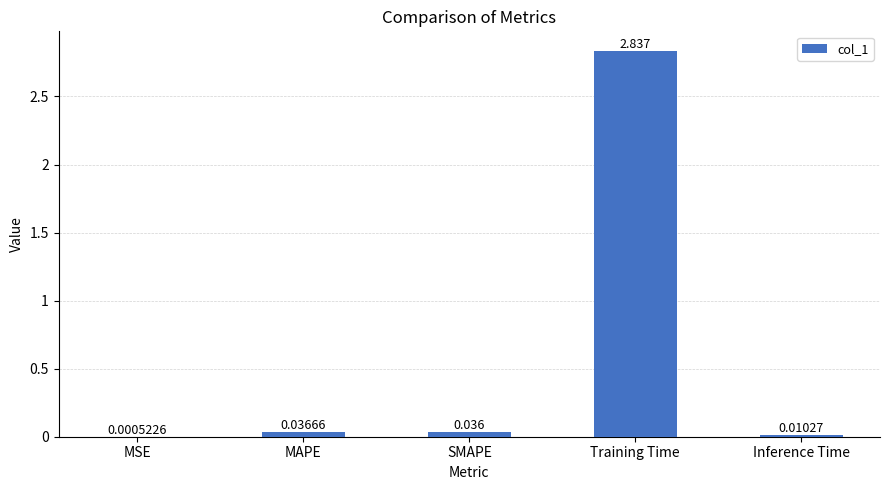

What is the sum of all values?

2.9